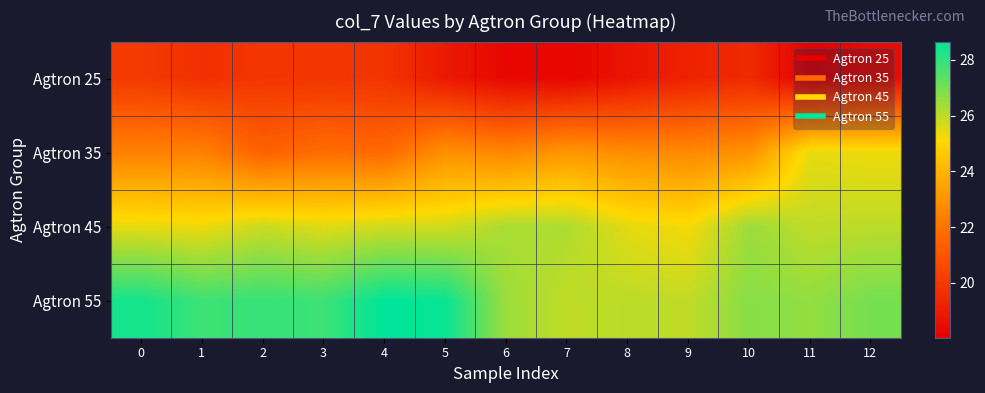

At 6, list the series in order from largest to smallest.

Agtron 55, Agtron 45, Agtron 35, Agtron 25